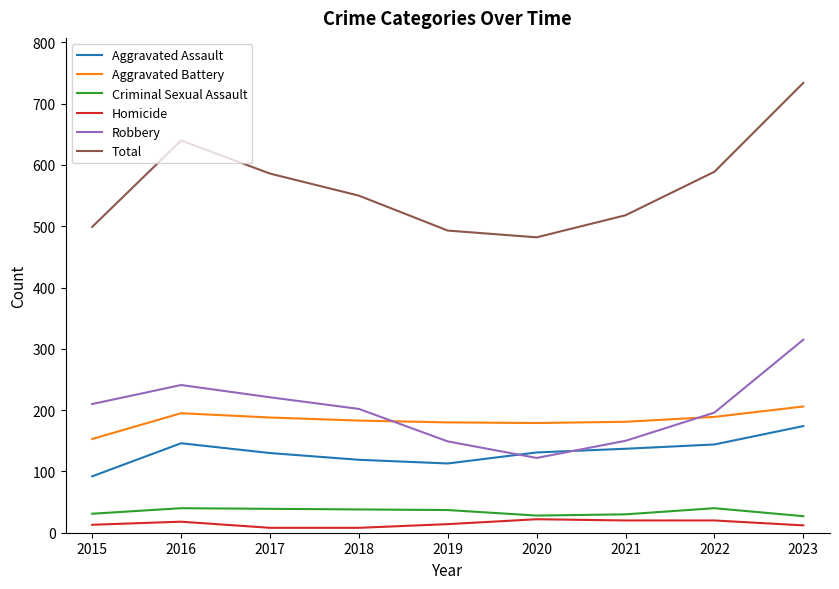

Is the value of Aggravated Battery at 2016 greater than the value of Total at 2023?

No